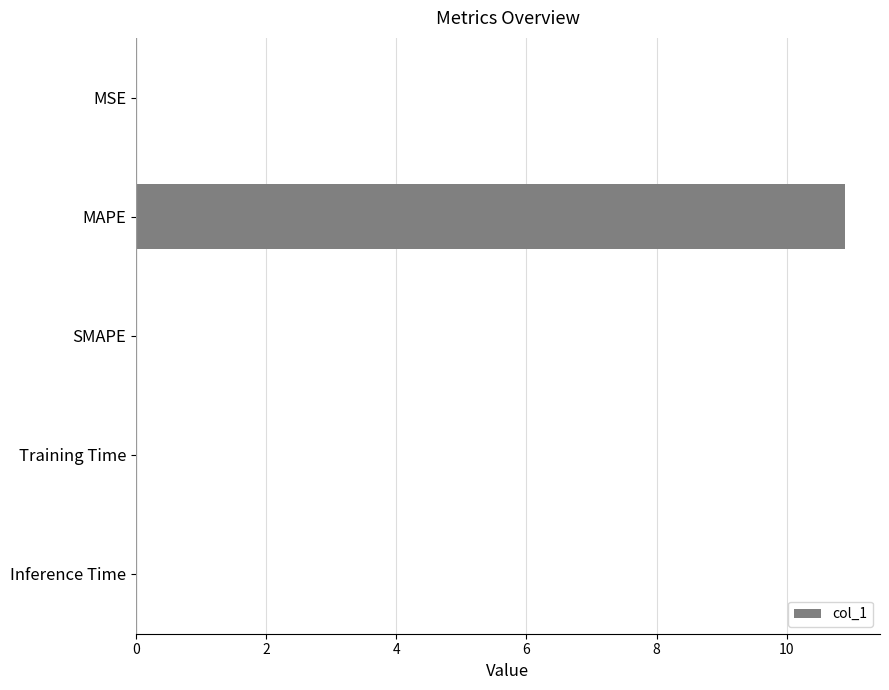

Is it true that the value at Training Time is 0.0?

True